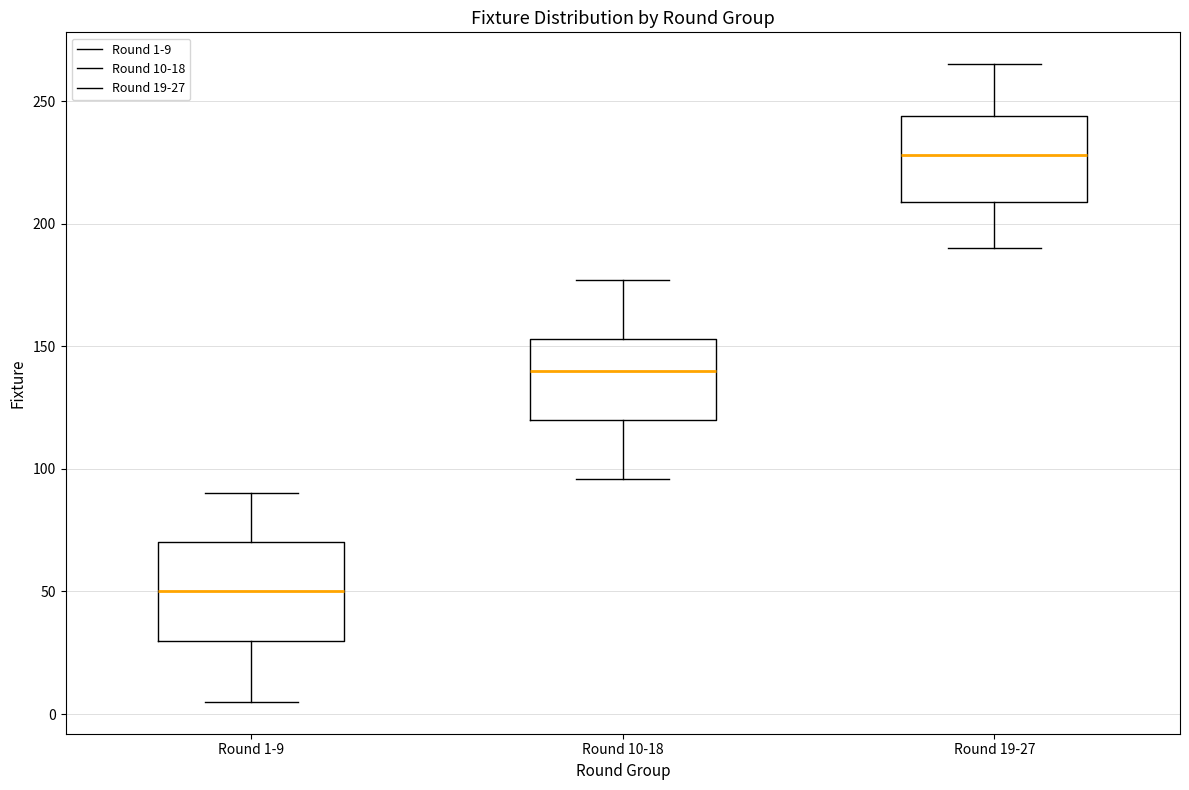

Which box is the tallest, from its lower edge to its upper edge?

Round 1-9